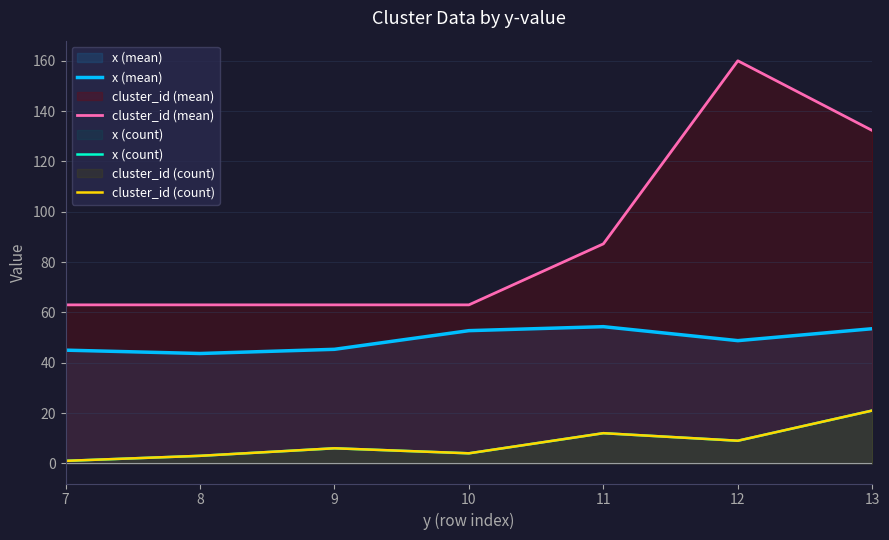

How many interior local valleys does the cluster_id (count) series have?

2